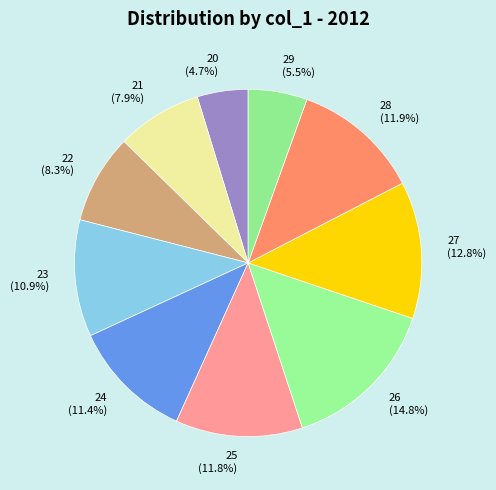

How many segments does this pie chart have?

10